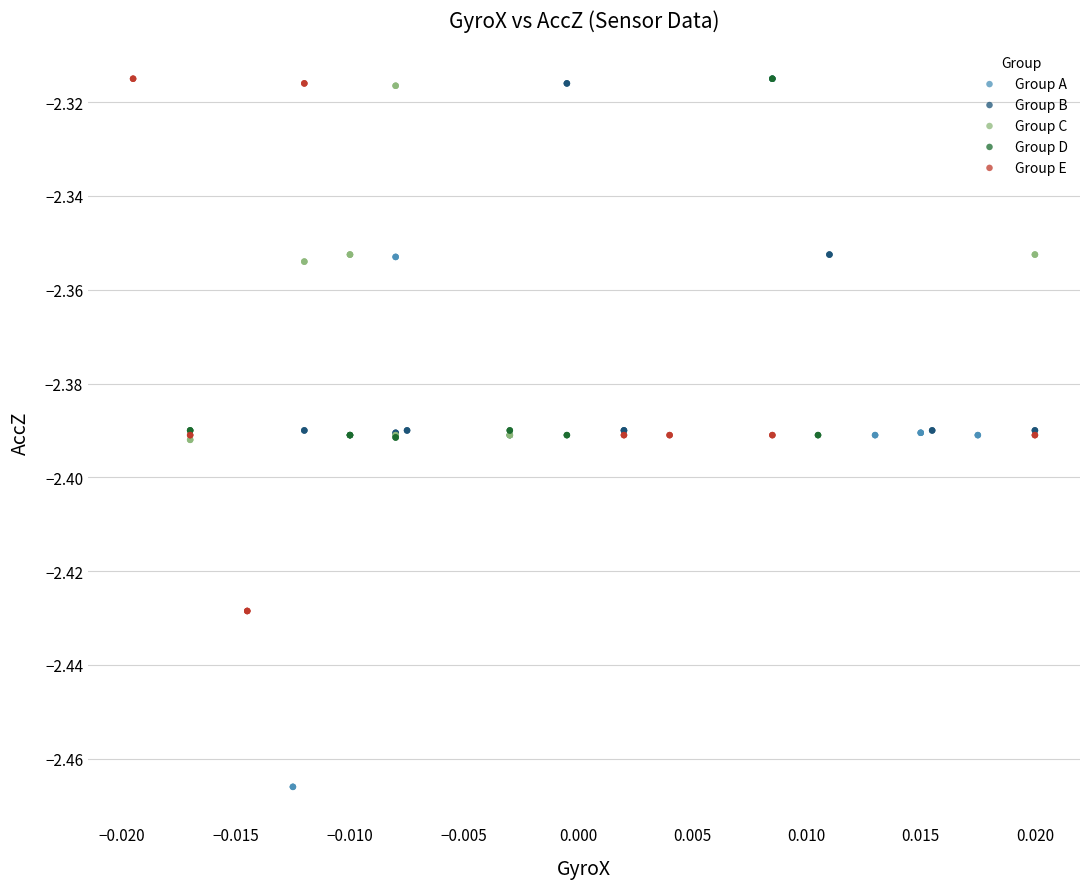

Which series has the largest Y range (max minus min)?

Group A